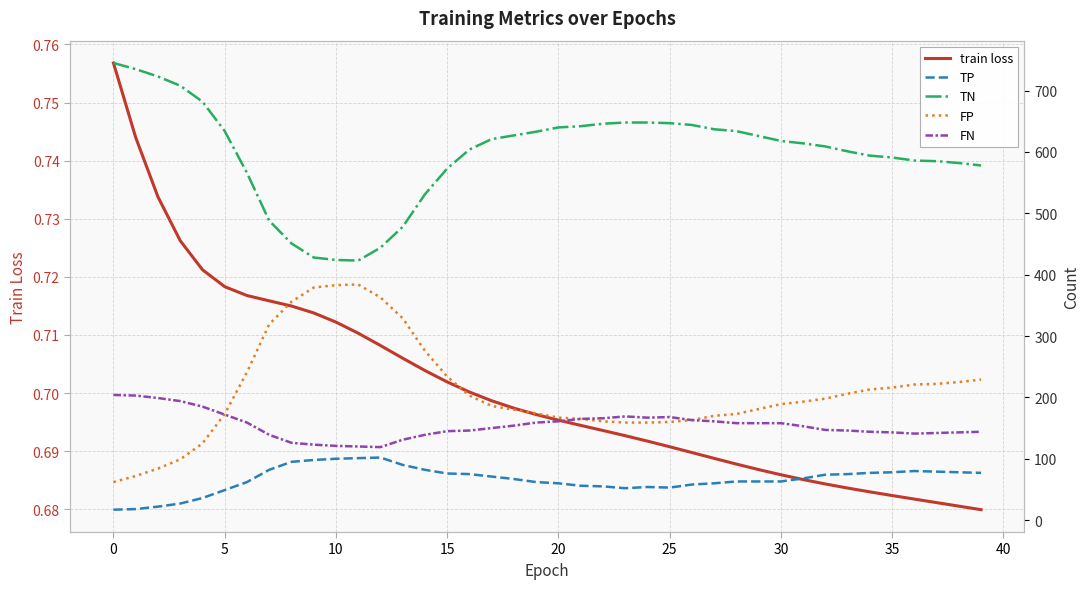

True or false: TN has more than 2 interior local peaks.

False